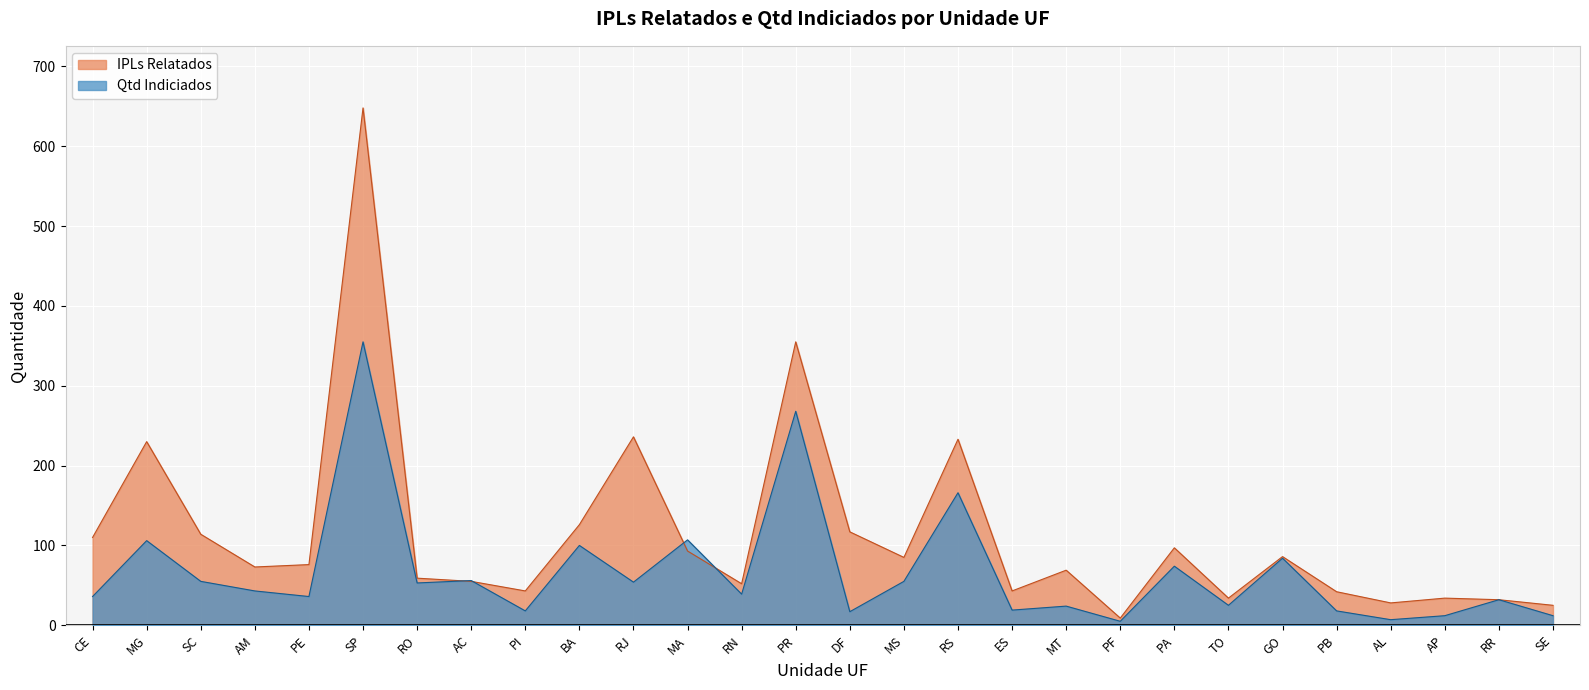

Where does the Qtd Indiciados series first go above 43?

MG